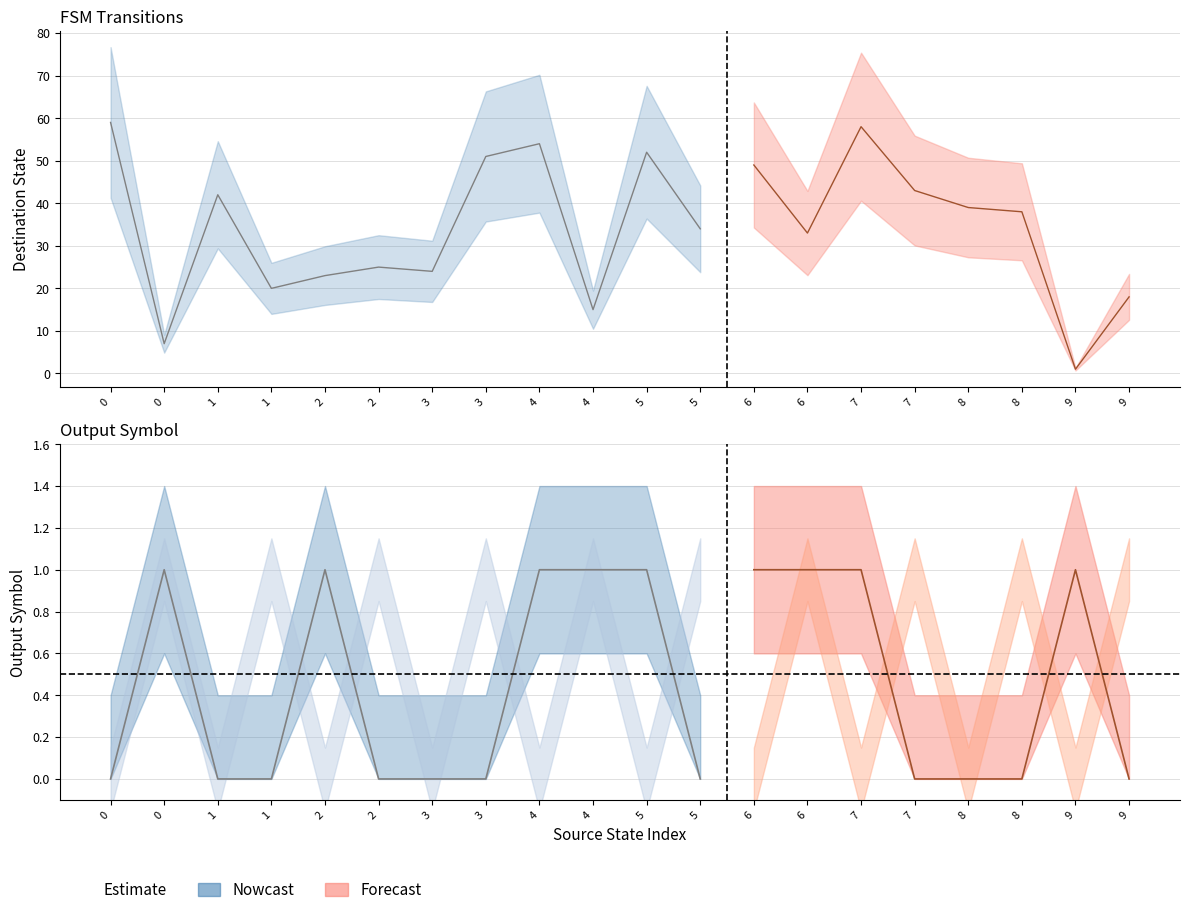

True or false: output_symbol has a value of 0 at 0.

True